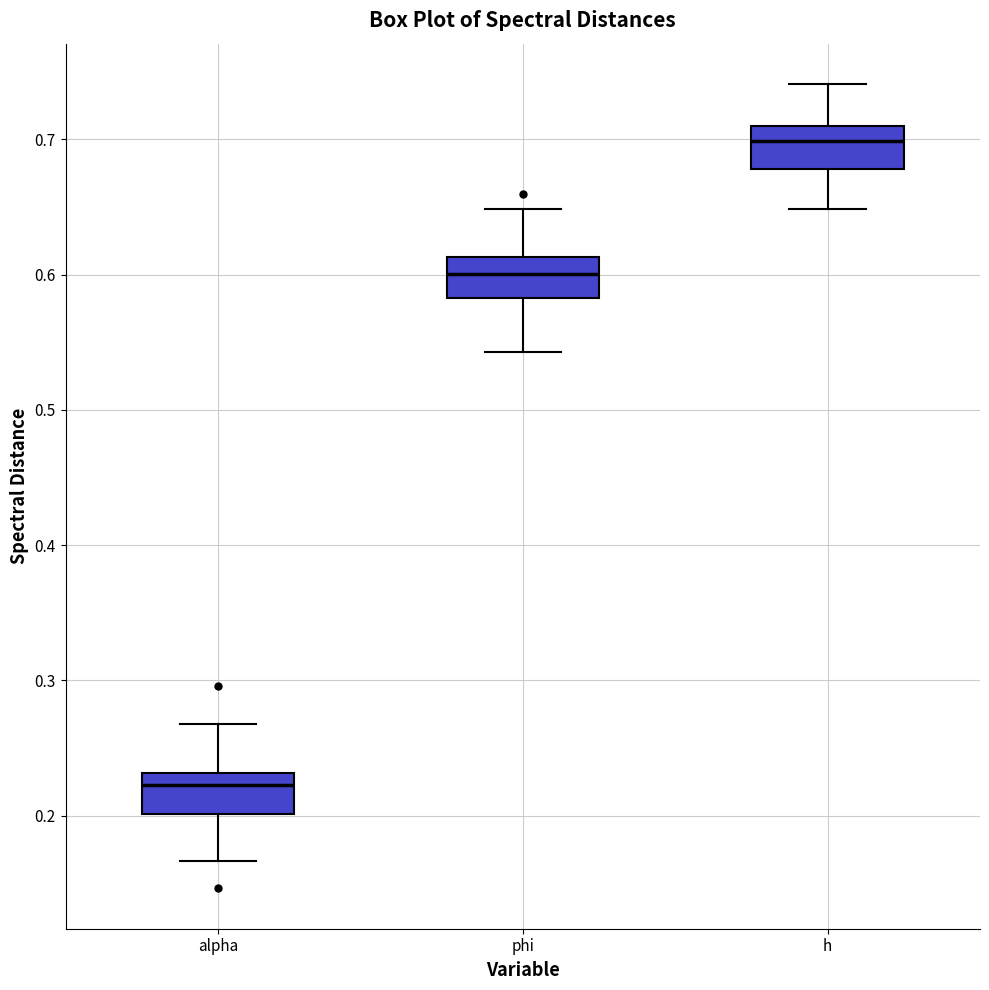

Reading left to right, transcribe this box plot: for each box, give where its median line is, the range the box spans, and where its two whiskers end, as read against the y-axis. The values are not printed on the chart, so give them approximately, as read against the axis.

alpha: median 0.22, box 0.20 to 0.23, whiskers 0.17 to 0.27
phi: median 0.60, box 0.58 to 0.61, whiskers 0.54 to 0.65
h: median 0.70, box 0.68 to 0.71, whiskers 0.65 to 0.74